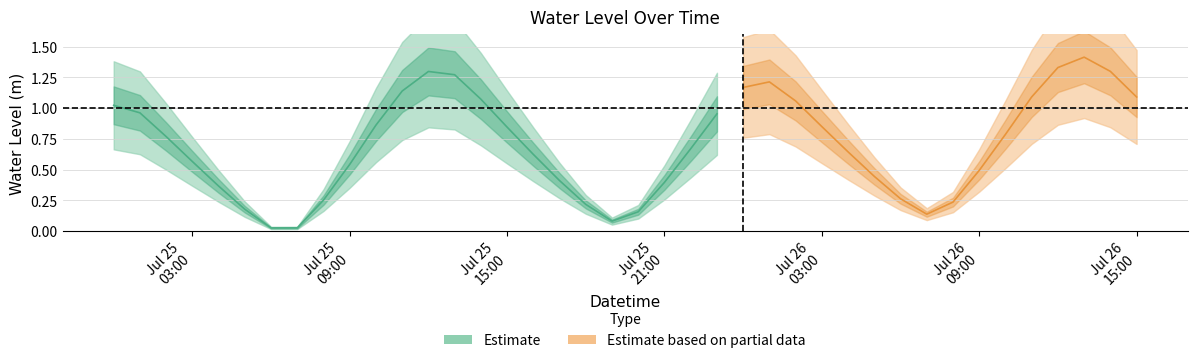

Read the value at 2024-07-25 01:00:00.

1.0